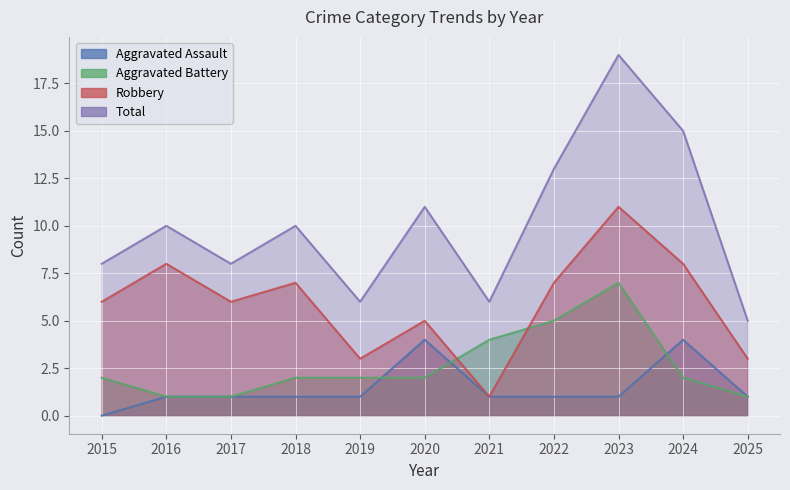

At how many categories does at least one series exceed 17?

1